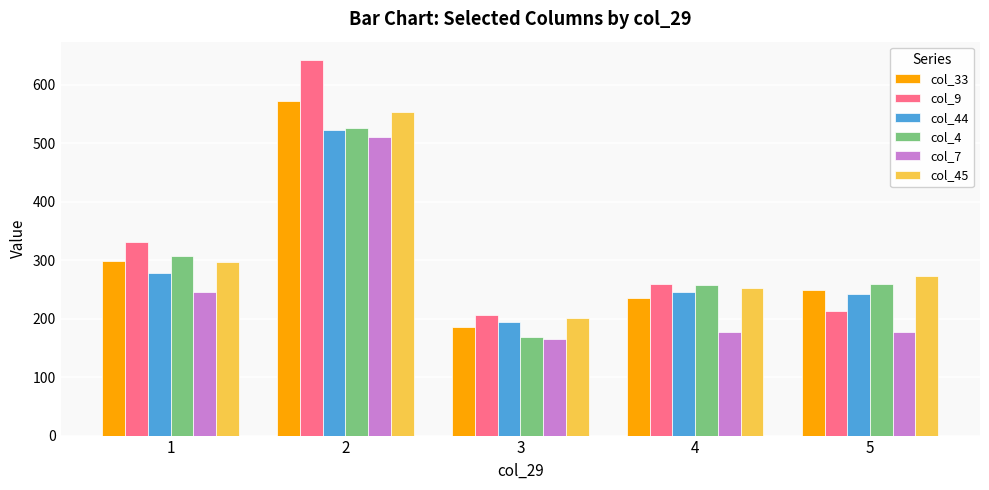

Count the number of categories in the chart.

5